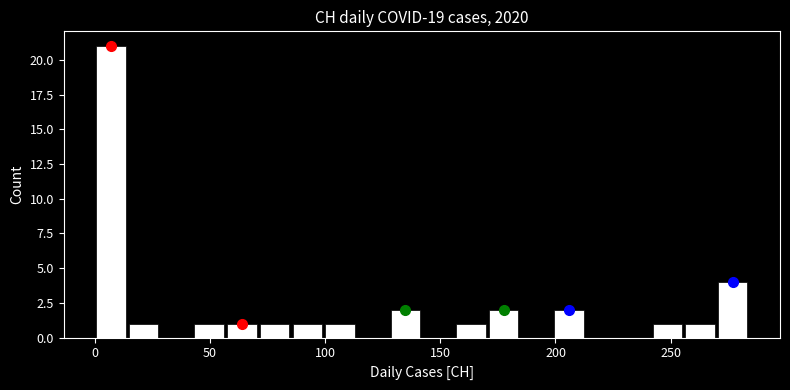

Around what value on the x-axis is the tallest bar? Give the approximate position of its centre, as read against the axis.

5